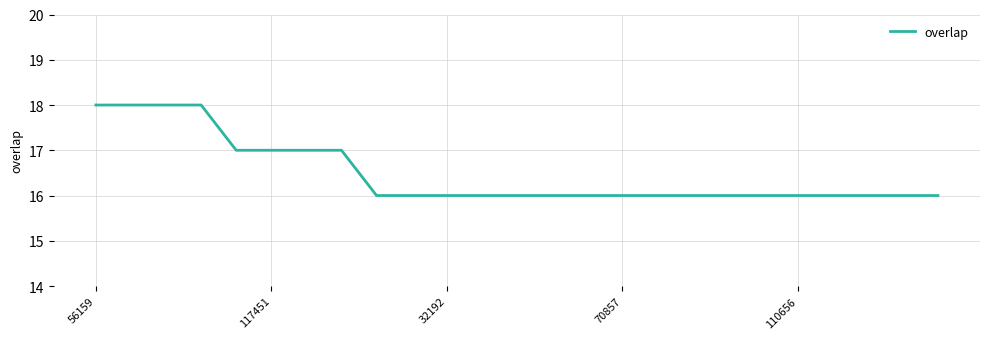

What is the greatest value displayed?

18